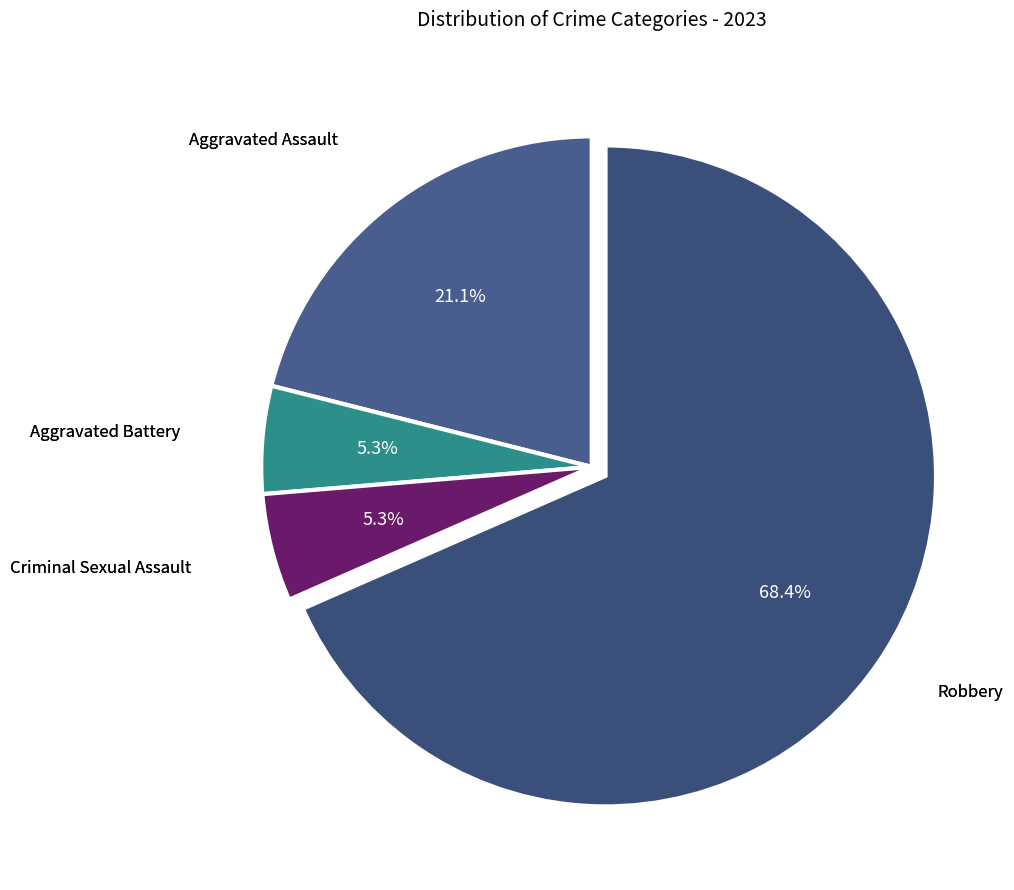

Count the number of slices in the pie.

4